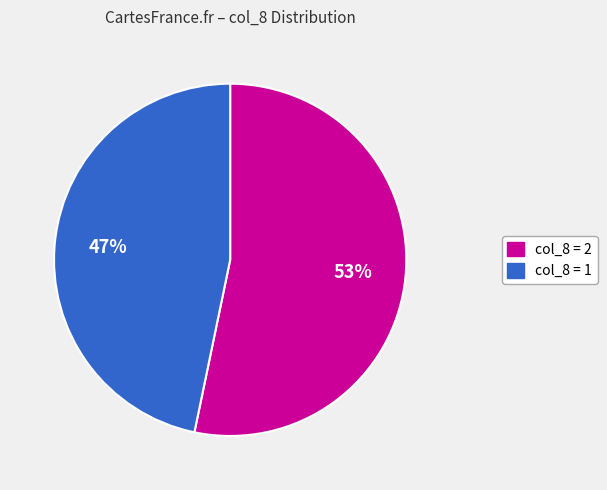

How many segments does this pie chart have?

2